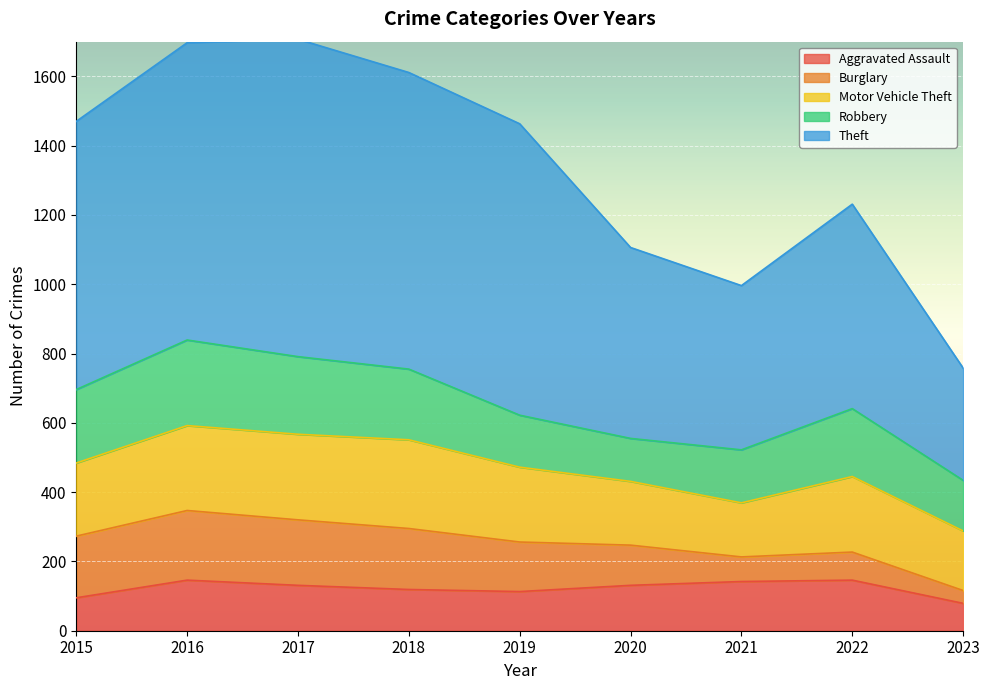

What is the maximum value shown in the chart?

916